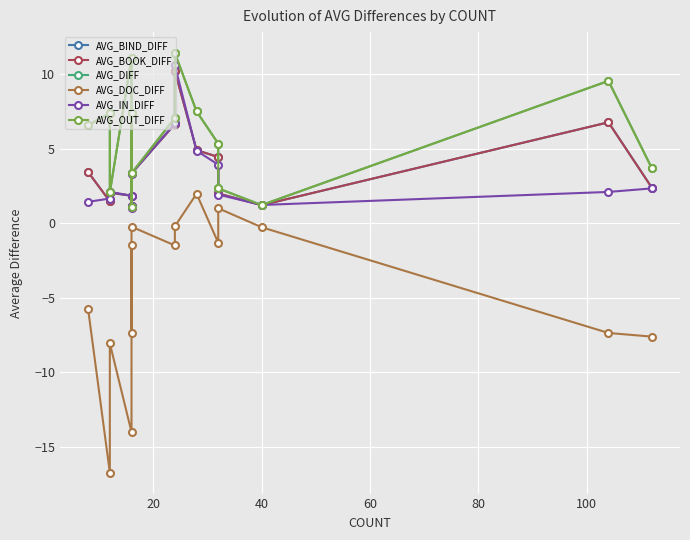

What is the average value of the AVG_IN_DIFF series?

3.1